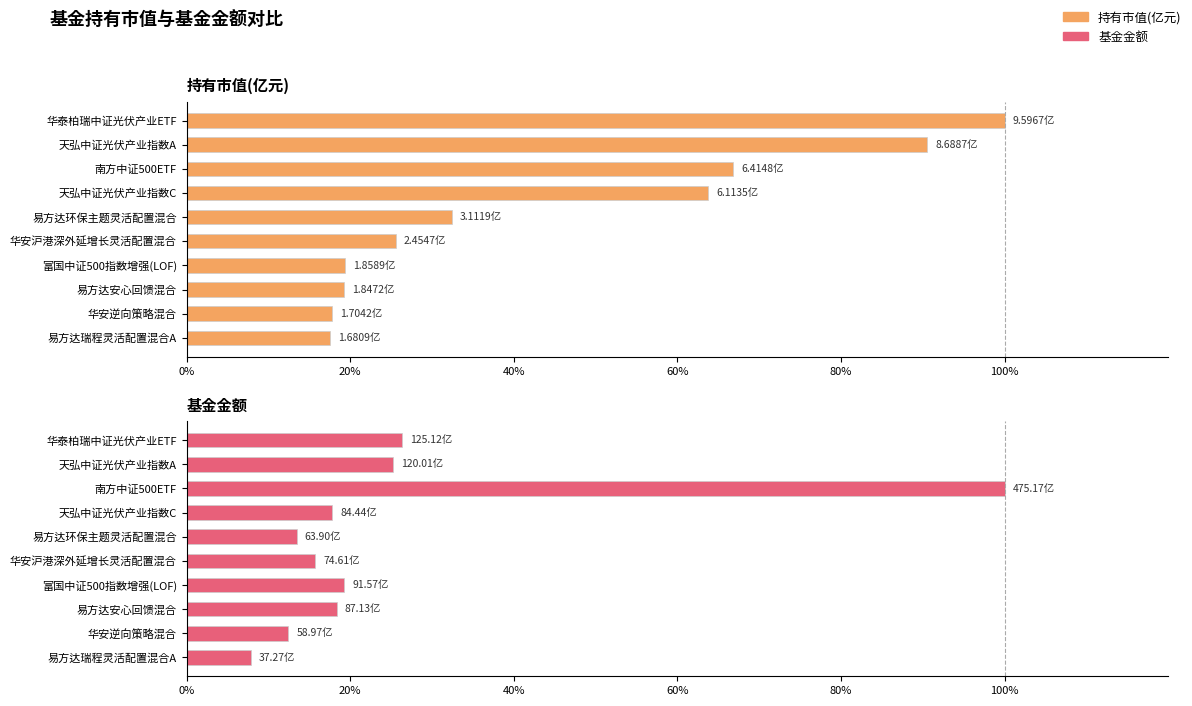

What are all the series names shown in the legend?

持有市值(亿元), 基金金额